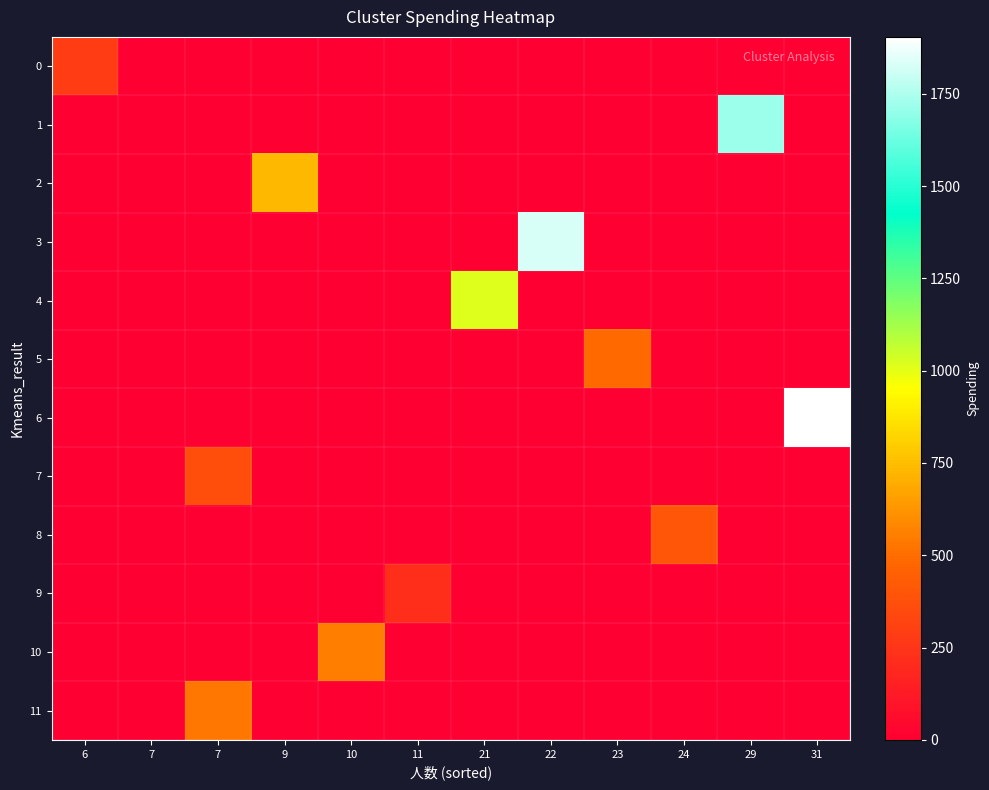

Reading left to right, what are all the values shown in this chart?

0: 6=290	7=0	7=0	9=0	10=0	11=0	21=0	22=0	23=0	24=0	29=0	31=0
1: 6=0	7=0	7=0	9=0	10=0	11=0	21=0	22=0	23=0	24=0	29=1711	31=0
2: 6=0	7=0	7=0	9=736	10=0	11=0	21=0	22=0	23=0	24=0	29=0	31=0
3: 6=0	7=0	7=0	9=0	10=0	11=0	21=0	22=1829	23=0	24=0	29=0	31=0
4: 6=0	7=0	7=0	9=0	10=0	11=0	21=1012	22=0	23=0	24=0	29=0	31=0
5: 6=0	7=0	7=0	9=0	10=0	11=0	21=0	22=0	23=487	24=0	29=0	31=0
6: 6=0	7=0	7=0	9=0	10=0	11=0	21=0	22=0	23=0	24=0	29=0	31=1904
7: 6=0	7=0	7=367	9=0	10=0	11=0	21=0	22=0	23=0	24=0	29=0	31=0
8: 6=0	7=0	7=0	9=0	10=0	11=0	21=0	22=0	23=0	24=403	29=0	31=0
9: 6=0	7=0	7=0	9=0	10=0	11=218	21=0	22=0	23=0	24=0	29=0	31=0
10: 6=0	7=0	7=0	9=0	10=551	11=0	21=0	22=0	23=0	24=0	29=0	31=0
11: 6=0	7=0	7=532	9=0	10=0	11=0	21=0	22=0	23=0	24=0	29=0	31=0